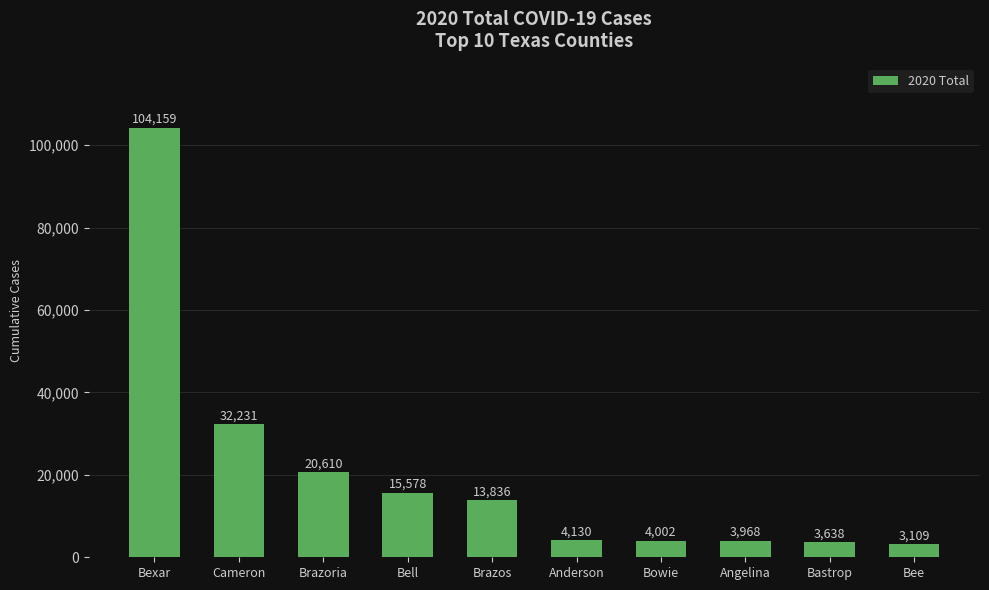

Reading right to left, transcribe all the data shown in this chart.

3109	3638	3968	4002	4130	13836	15578	20610	32231	104159